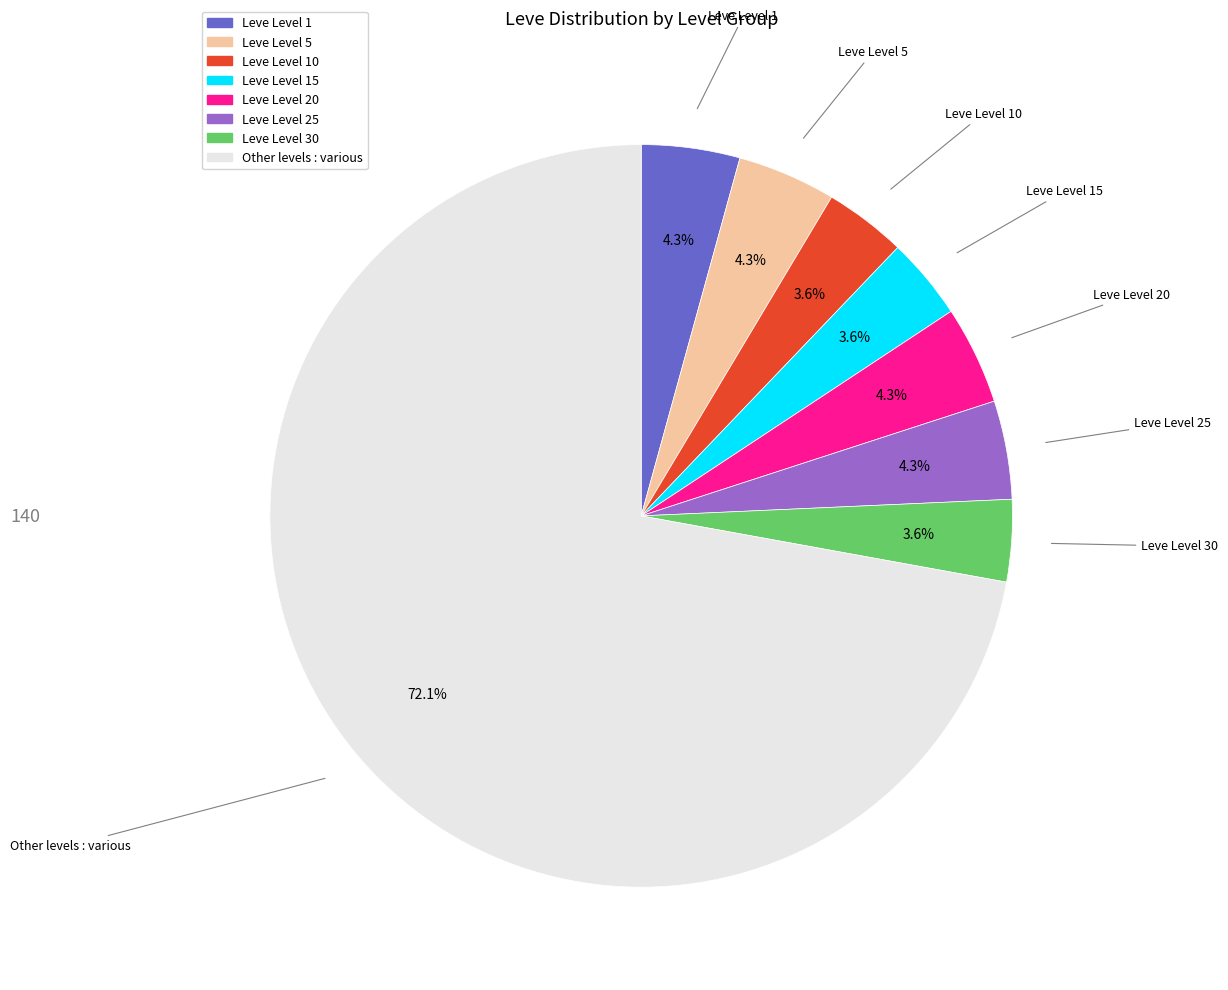

Is there any slice that represents more than half of the pie?

Yes